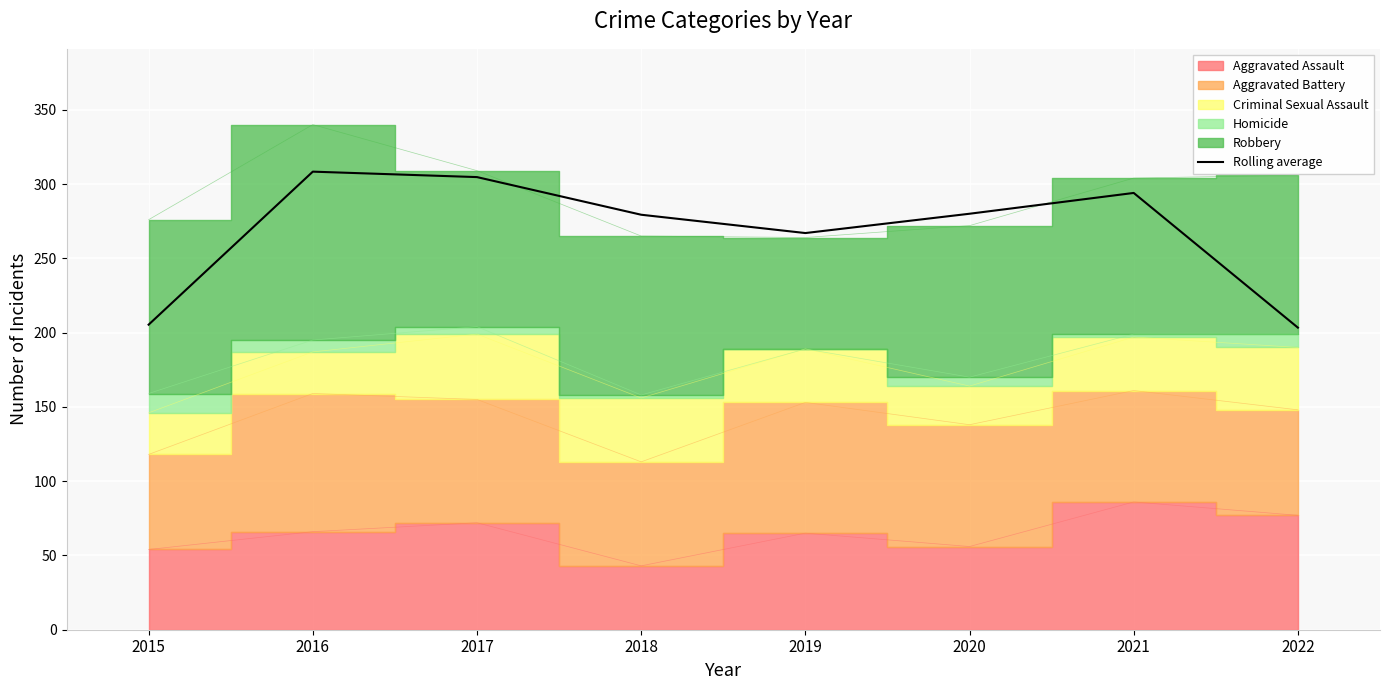

True or false: there are more than 1 points higher than both neighbors.

True